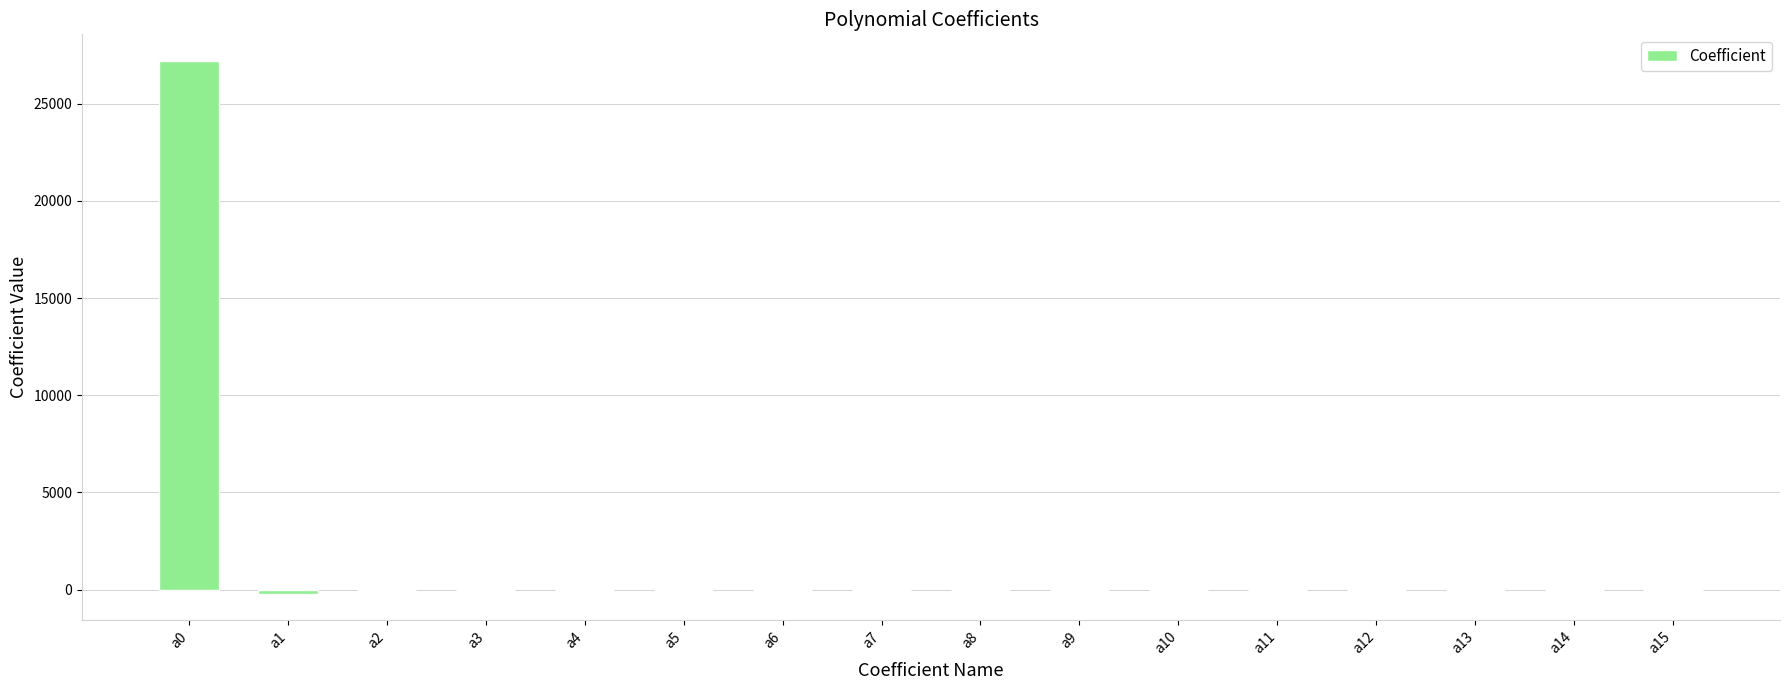

The value at a7 is -0.0. True or false?

True